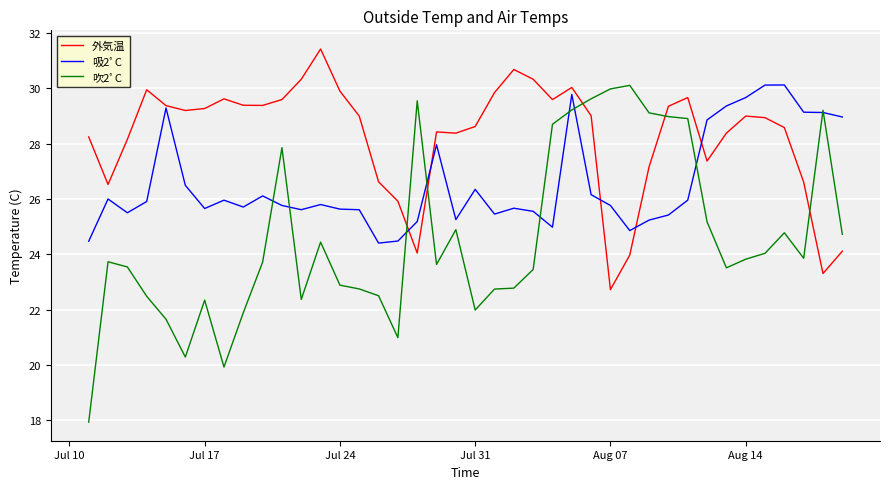

Which series has the largest total across all categories?

外気温